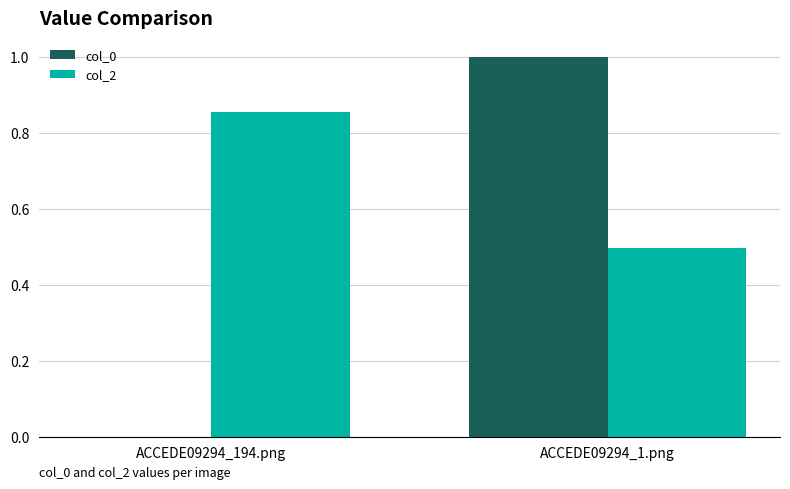

Which series changed the most between ACCEDE09294_194.png and ACCEDE09294_1.png?

col_0